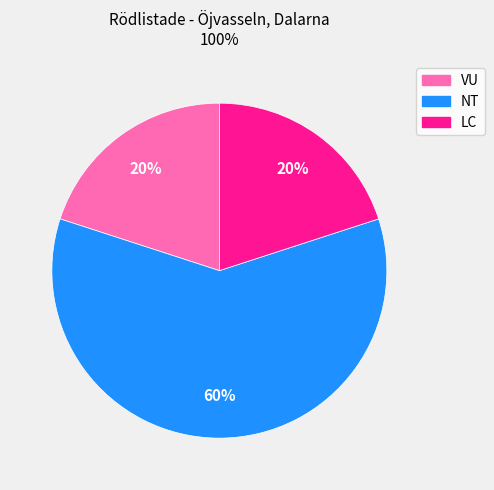

Is there any slice that represents more than half of the pie?

Yes